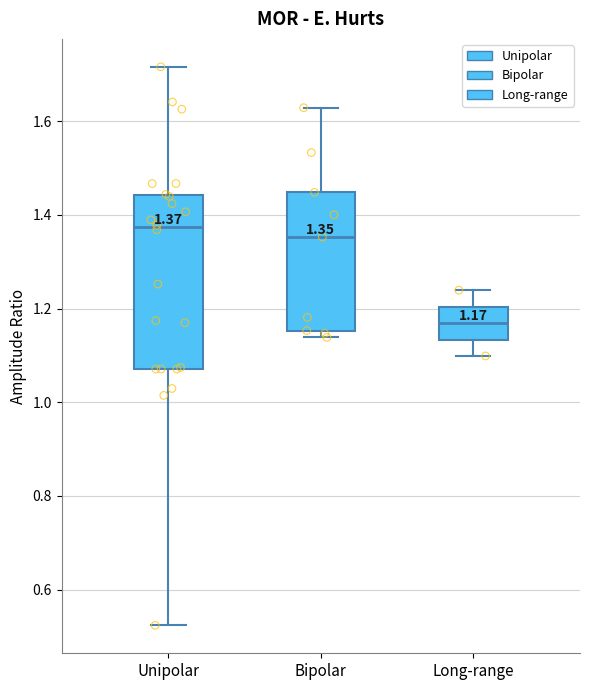

Comparing the boxes themselves (not the whiskers), which one is the tallest?

Unipolar